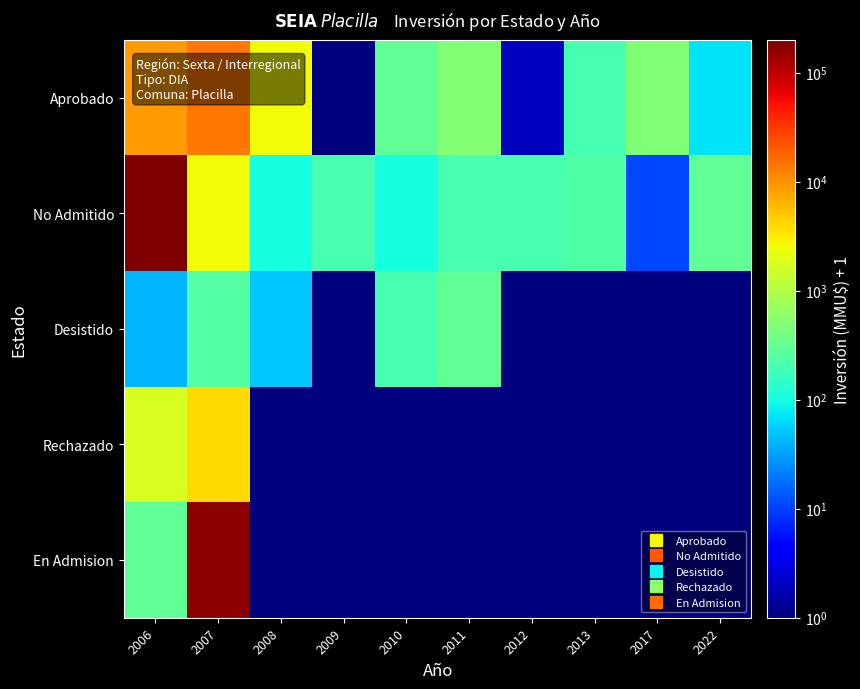

Reading right to left, extract all data points from this chart.

Aprobado: 2022=73	2017=471	2013=201	2012=2	2011=501	2010=301	2009=1	2008=2601	2007=14401	2006=8821
No Admitido: 2022=301	2017=11	2013=235	2012=201	2011=201	2010=101	2009=201	2008=101	2007=2601	2006=200001
Desistido: 2022=1	2017=1	2013=1	2012=1	2011=301	2010=201	2009=1	2008=51	2007=251	2006=41
Rechazado: 2022=1	2017=1	2013=1	2012=1	2011=1	2010=1	2009=1	2008=1	2007=4001	2006=1751
En Admision: 2022=1	2017=1	2013=1	2012=1	2011=1	2010=1	2009=1	2008=1	2007=167001	2006=301